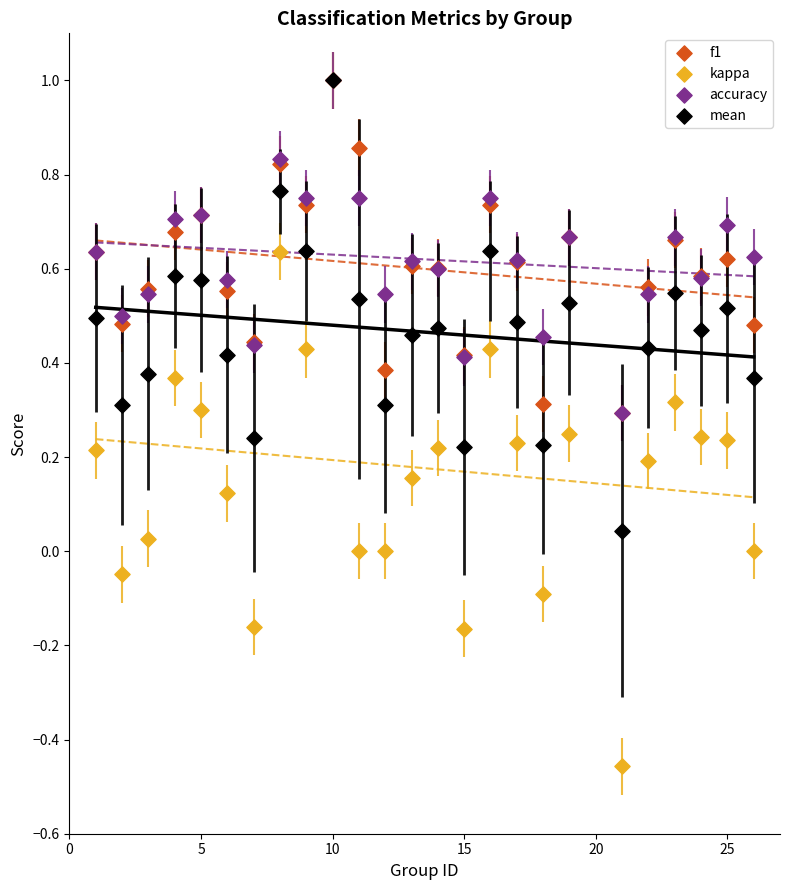

What are all the series names shown in the legend?

f1, kappa, accuracy, mean